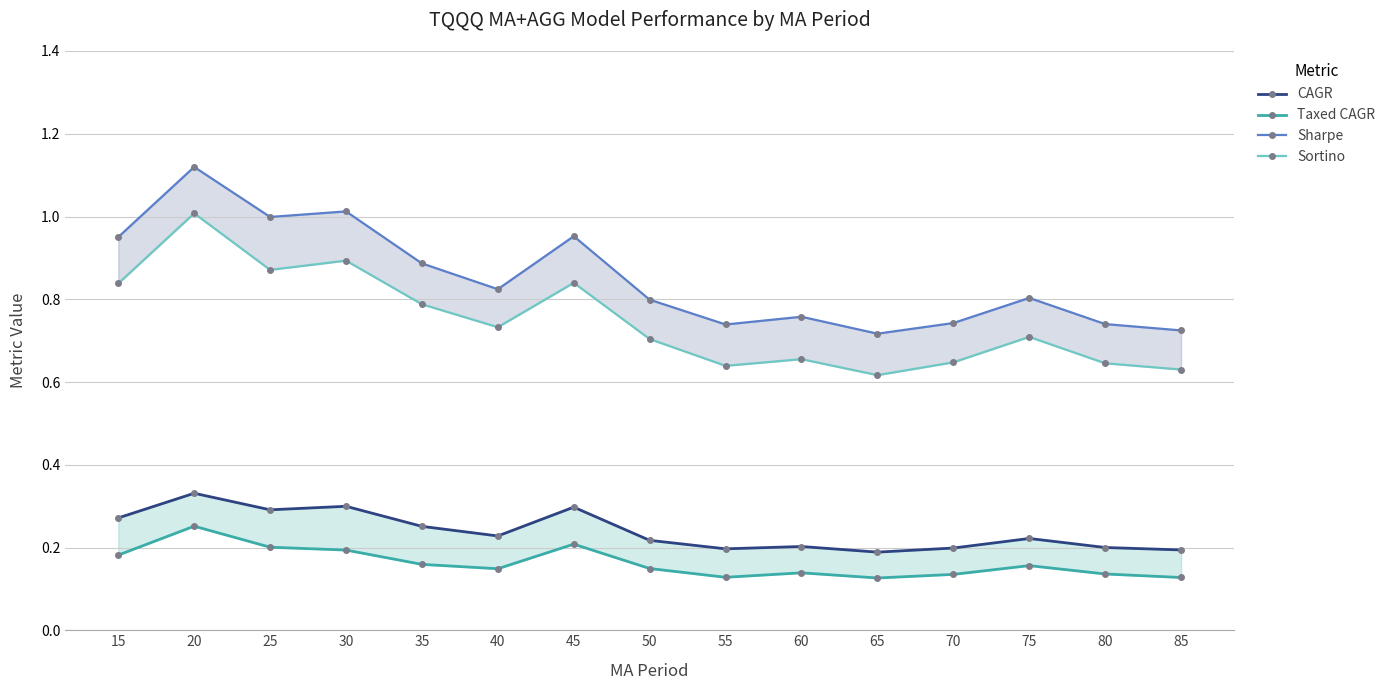

True or false: Sortino and Sharpe cross at least once.

False